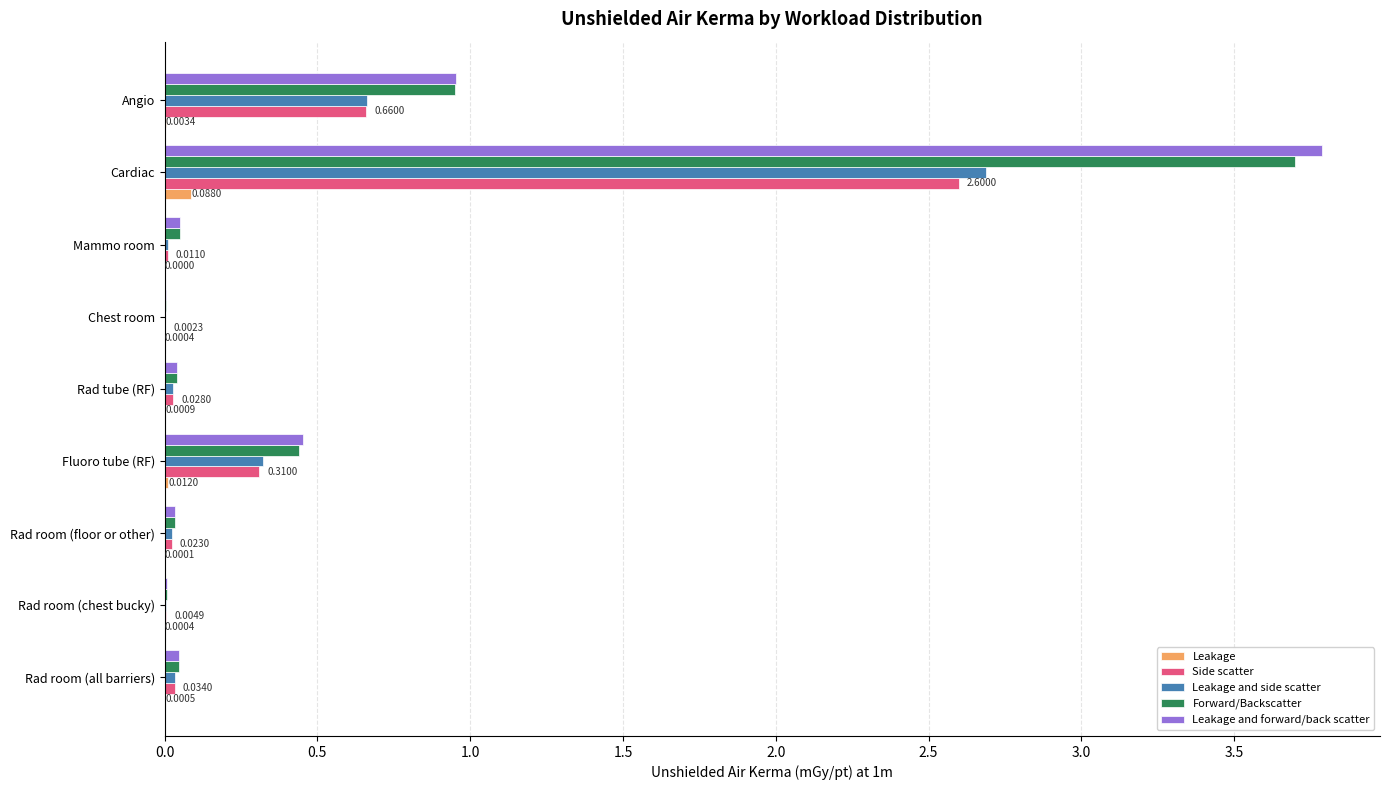

Between Rad room (all barriers) and Angio, which series saw the biggest shift?

Leakage and forward/back scatter